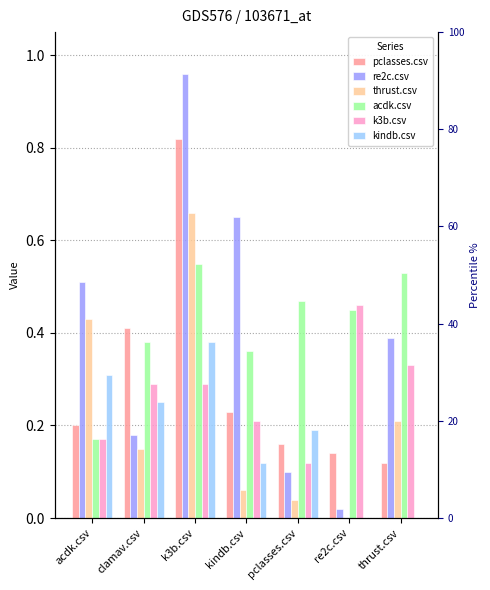

Reading right to left, list all the values displayed in this chart.

pclasses.csv: 0.1	0.1	0.2	0.2	0.8	0.4	0.2
re2c.csv: 0.4	0.0	0.1	0.7	1.0	0.2	0.5
thrust.csv: 0.2	0.0	0.0	0.1	0.7	0.1	0.4
acdk.csv: 0.5	0.5	0.5	0.4	0.6	0.4	0.2
k3b.csv: 0.3	0.5	0.1	0.2	0.3	0.3	0.2
kindb.csv: 0.0	0.0	0.2	0.1	0.4	0.2	0.3